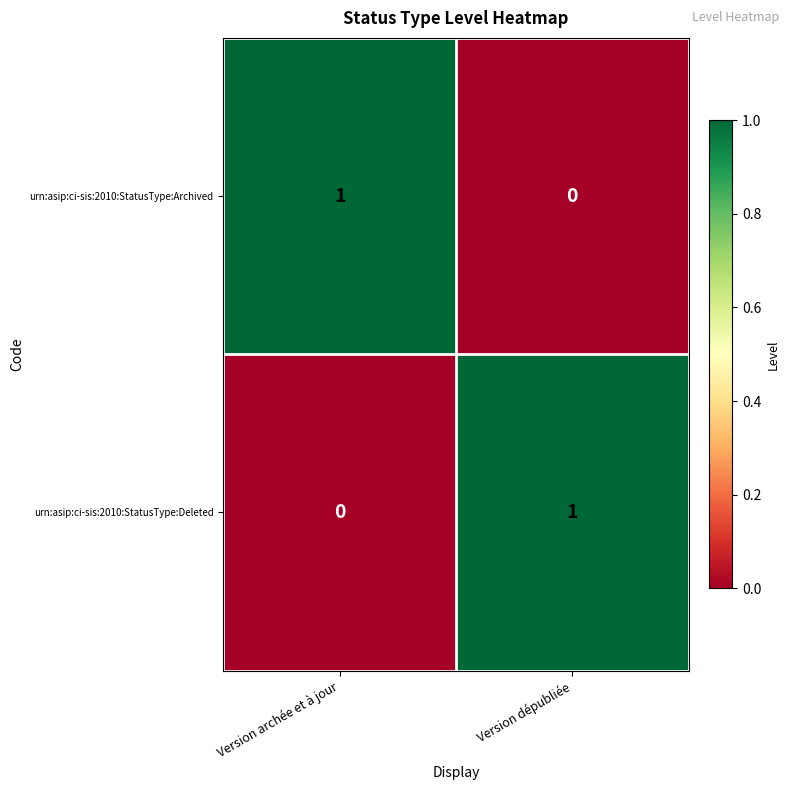

Reading left to right, what are all the values shown in this chart?

urn:asip:ci-sis:2010:StatusType:Archived: Version archée et à jour=1	Version dépubliée=0
urn:asip:ci-sis:2010:StatusType:Deleted: Version archée et à jour=0	Version dépubliée=1